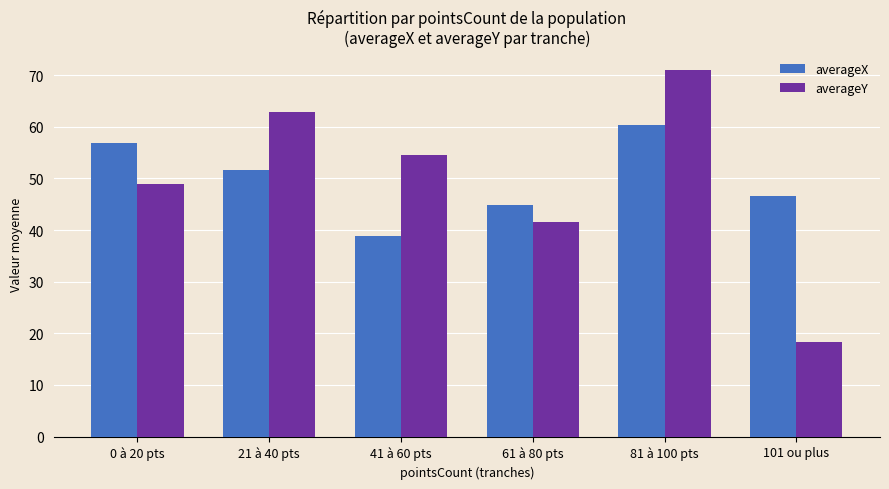

At which category is the sum across all series the highest?

81 à 100 pts